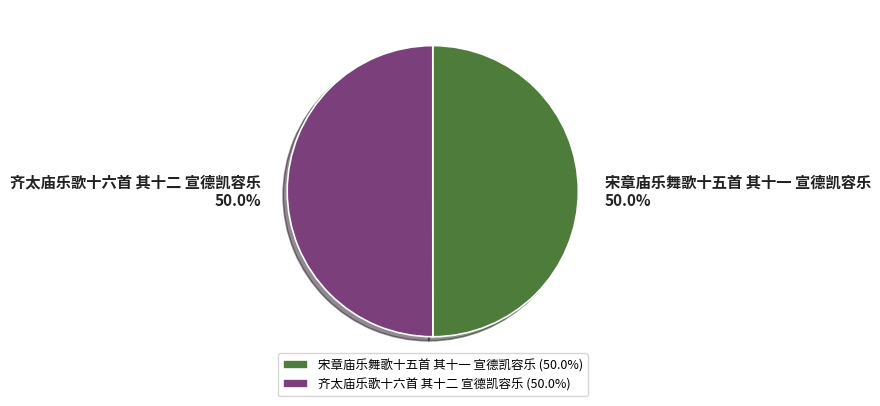

Is it true that 齐太庙乐歌十六首 其十二 宣德凯容乐 is 59% of the pie?

False